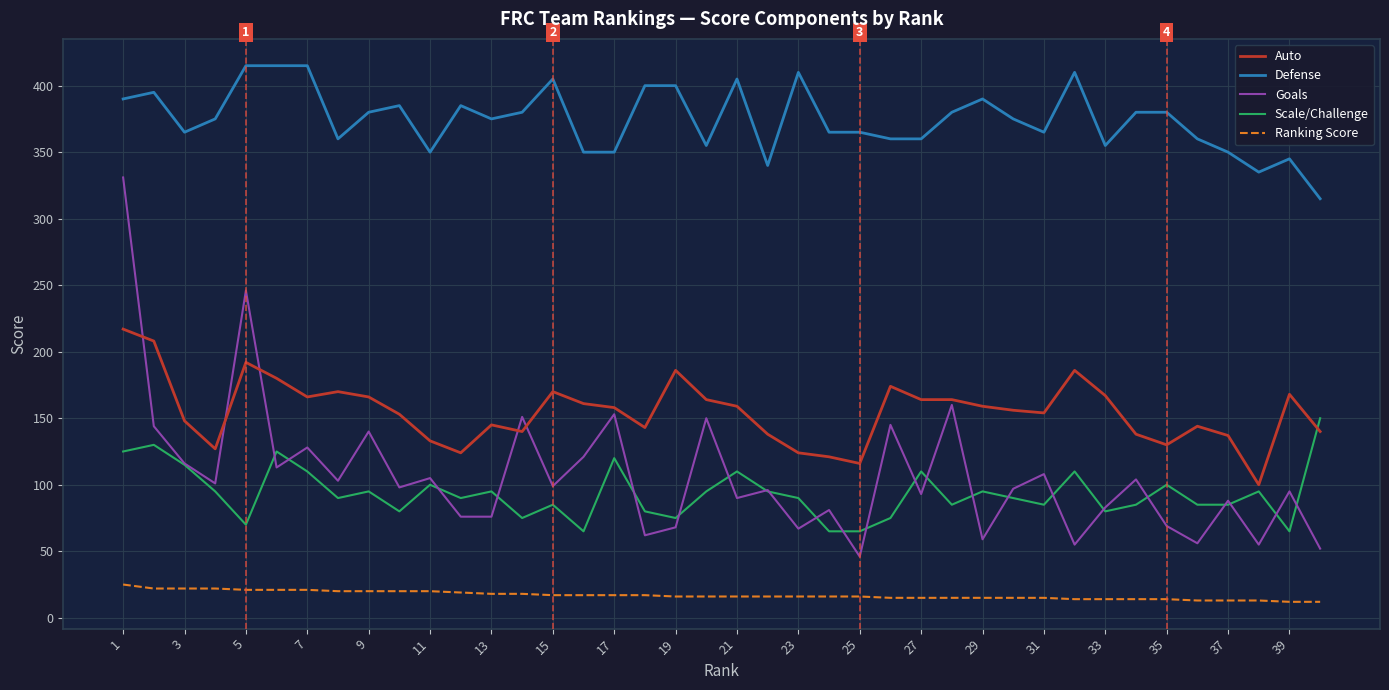

Which series has the largest total across all categories?

Defense